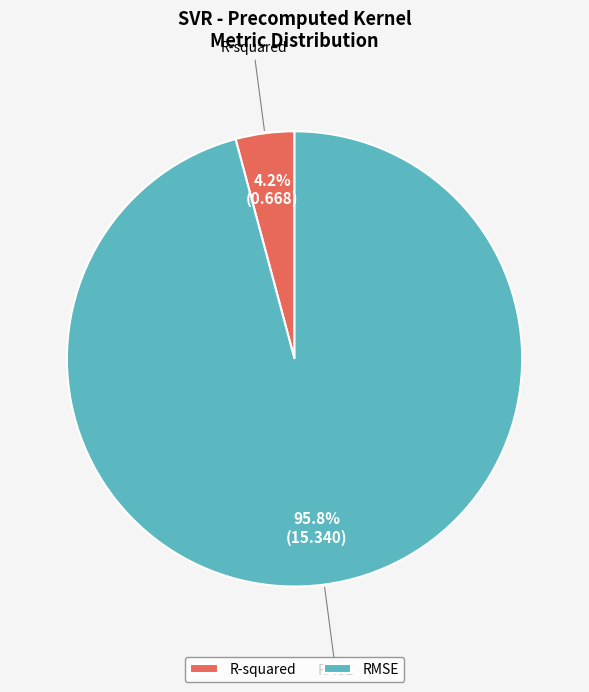

Count the number of slices in the pie.

2